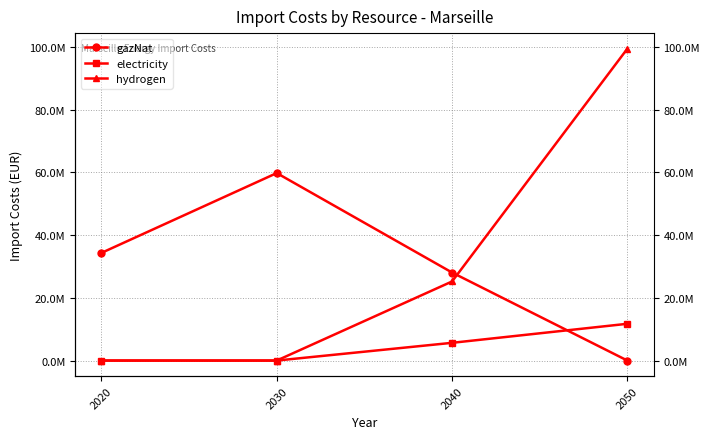

Reading right to left, what are all the values shown in this chart?

gazNat: 2050=0.0	2040=28068060.6	2030=59780569.3	2020=34330520.6
electricity: 2050=11724104.8	2040=5655423.4	2030=0.0	2020=0.0
hydrogen: 2050=99432736.7	2040=25216494.3	2030=0.0	2020=0.0